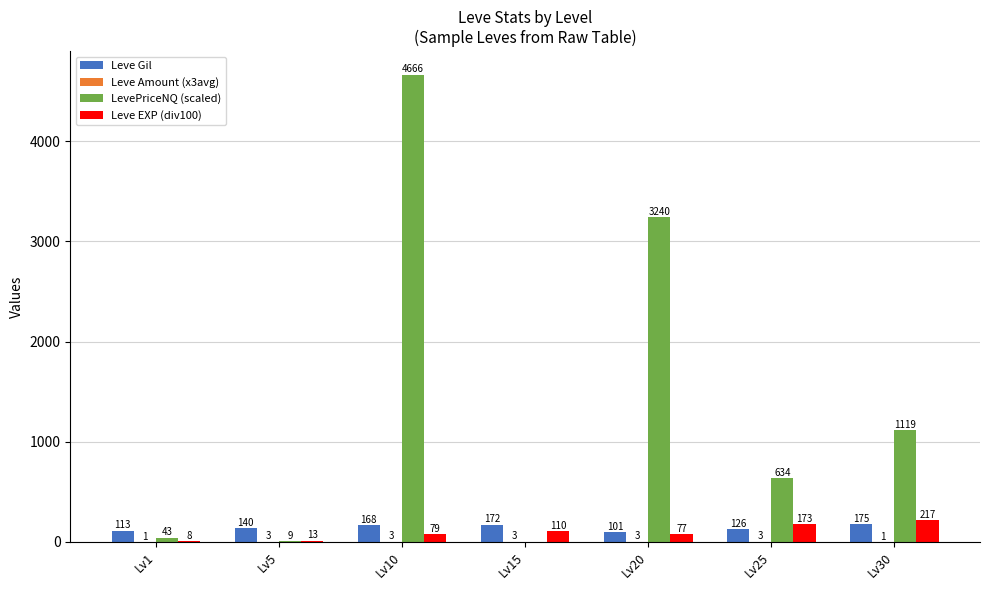

What value does the Leve Gil series have at Lv5?

140